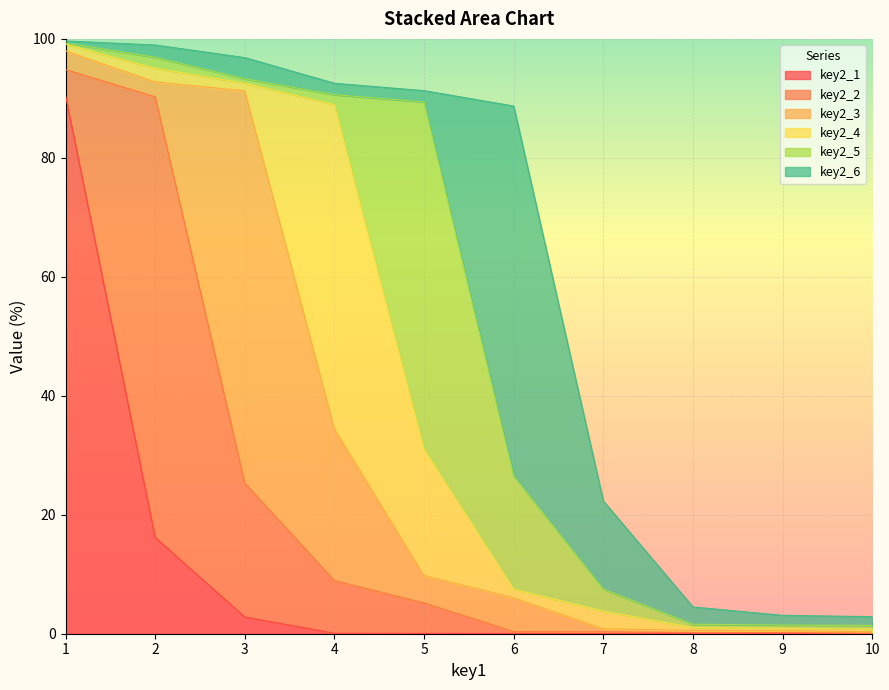

Reading right to left, what are all the values shown in this chart?

key2_1: 10=0.0	9=0.0	8=0.0	7=0.0	6=0.1	5=0.0	4=0.1	3=2.8	2=16.2	1=90.5
key2_2: 10=0.1	9=0.2	8=0.1	7=0.3	6=0.3	5=5.1	4=8.9	3=22.5	2=74.1	1=4.4
key2_3: 10=0.2	9=0.3	8=0.4	7=0.5	6=5.7	5=4.6	4=25.5	3=65.9	2=2.5	1=3.1
key2_4: 10=0.4	9=0.4	8=0.5	7=3.0	6=1.4	5=21.2	4=54.5	3=1.3	2=2.3	1=1.1
key2_5: 10=0.6	9=0.6	8=0.5	7=3.7	6=19.0	5=58.4	4=1.7	3=0.7	2=1.9	1=0.2
key2_6: 10=1.5	9=1.6	8=2.9	7=14.8	6=62.2	5=1.9	4=1.9	3=3.6	2=2.1	1=0.3